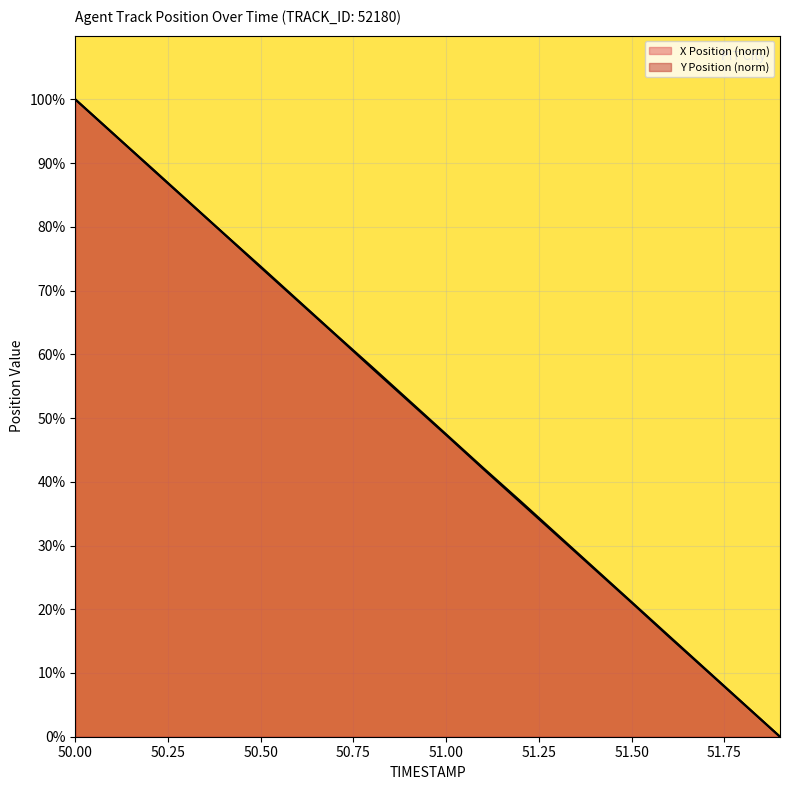

How many lines are shown in the chart?

2